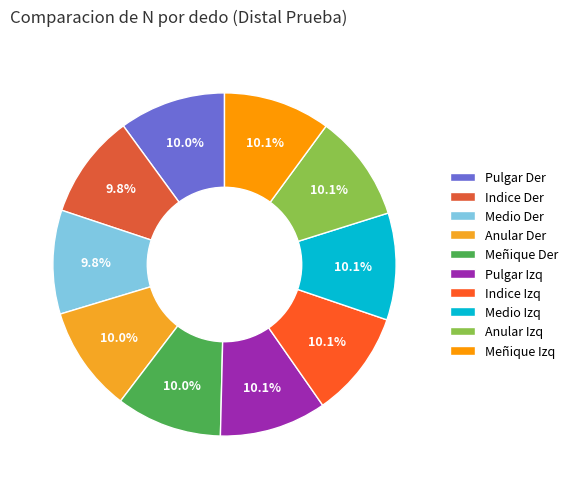

What is the smallest slice in the pie chart?

Medio Der